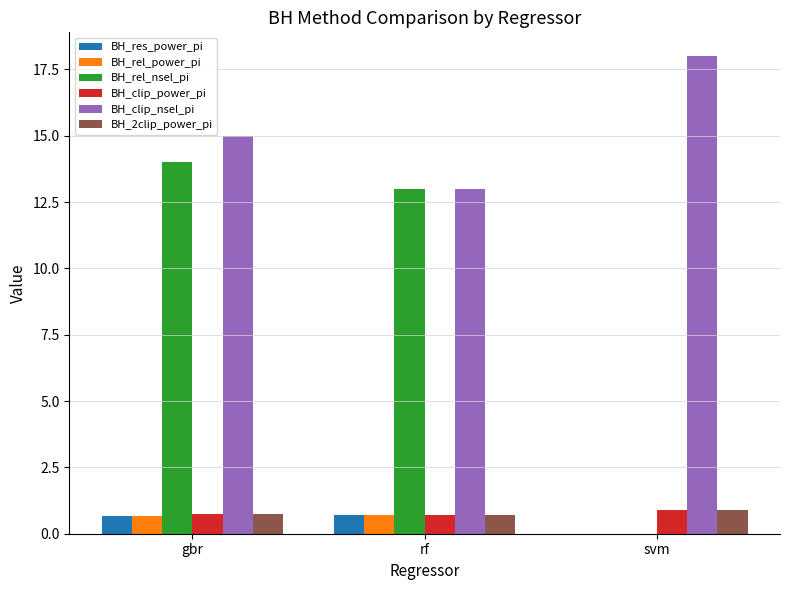

What is the difference between the BH_clip_nsel_pi values at gbr and svm?

3.0